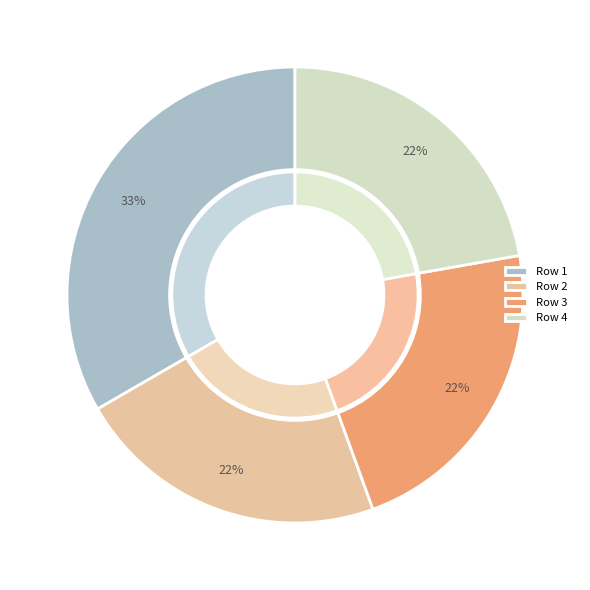

The 1 slice represents 33% of the pie. True or false?

True